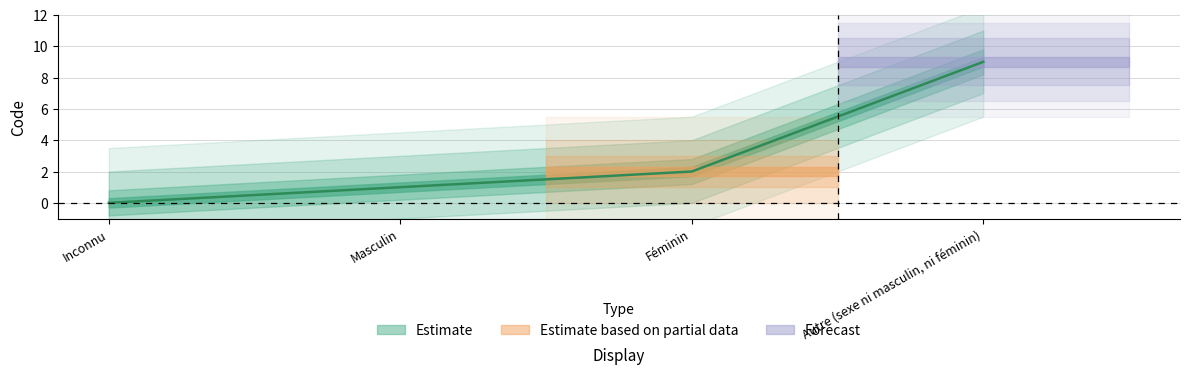

What is the label of the 2nd point from the right?

Féminin